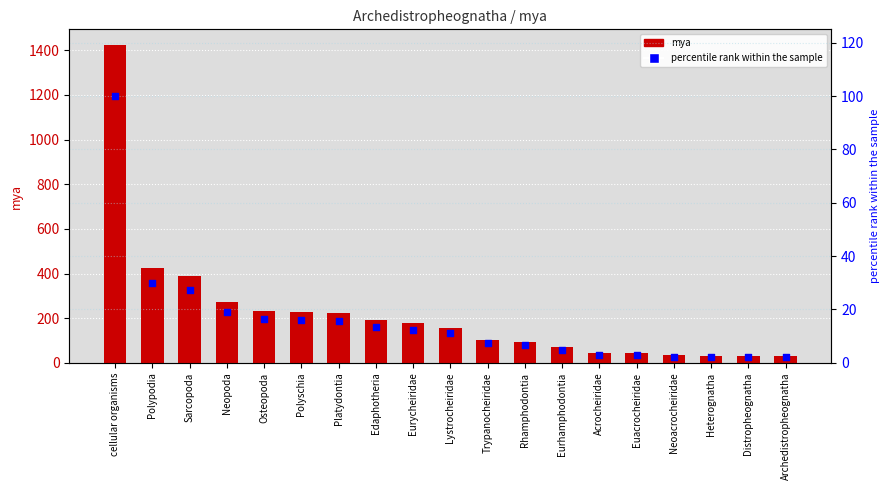

Is the value of mya at Neopoda greater than the value of percentile rank within the sample at Neopoda?

Yes